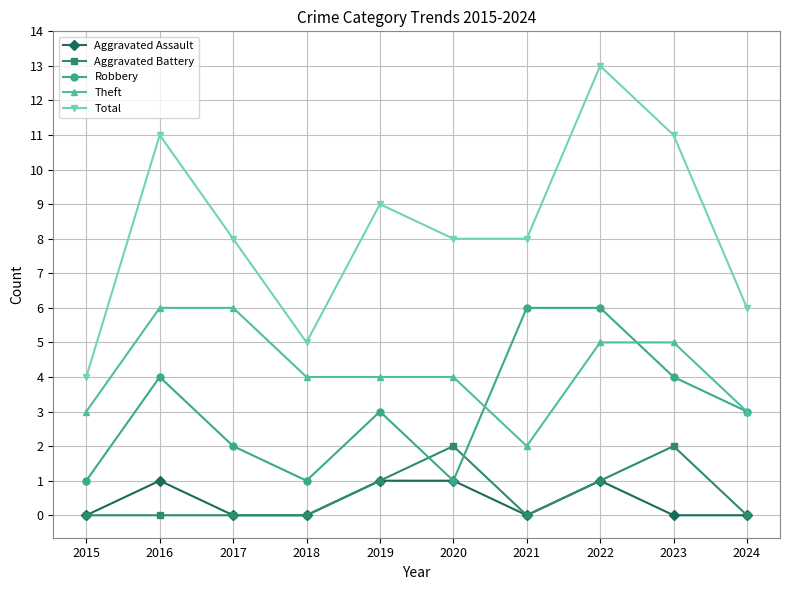

Is this an area chart (filled region under the line)?

No